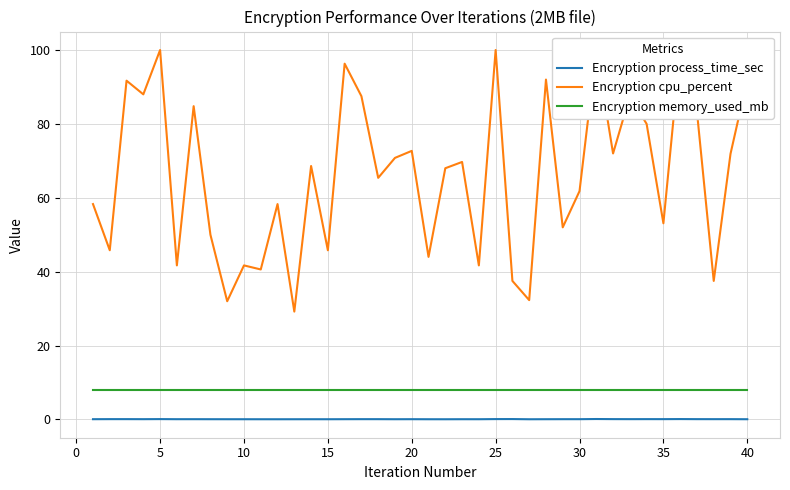

True or false: Encryption memory_used_mb has a value of 8.0 at 35.

True